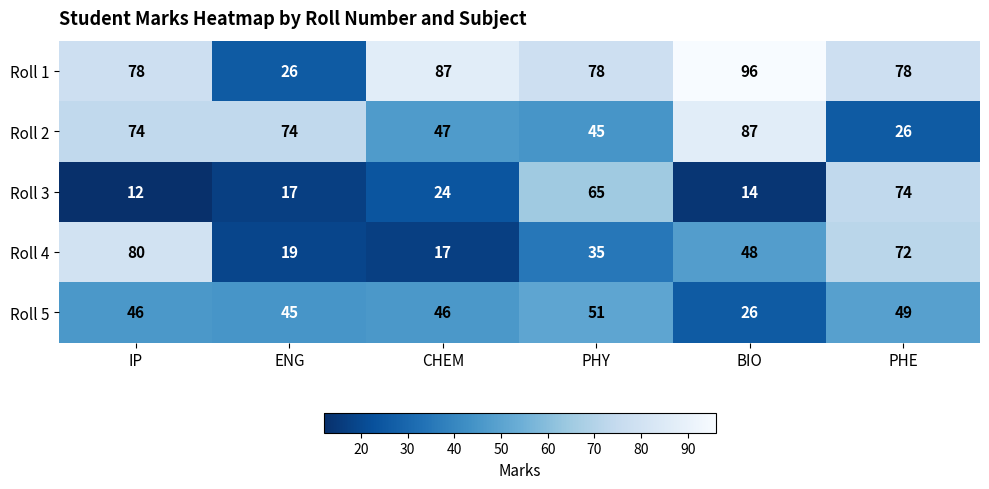

Read the Roll 4 value at IP.

80